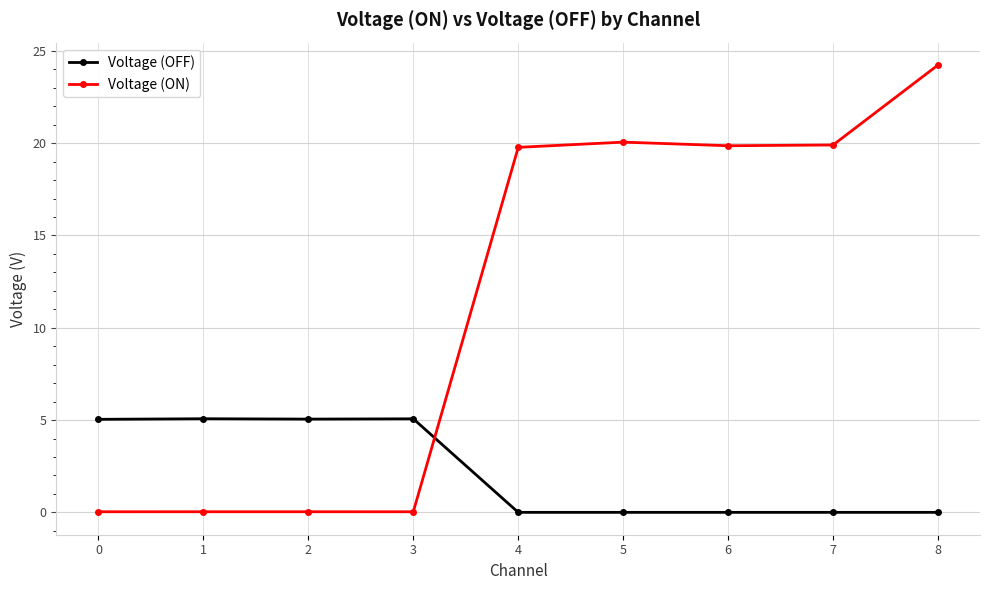

Is it true that Voltage (OFF) equals -0.0 at 7?

True